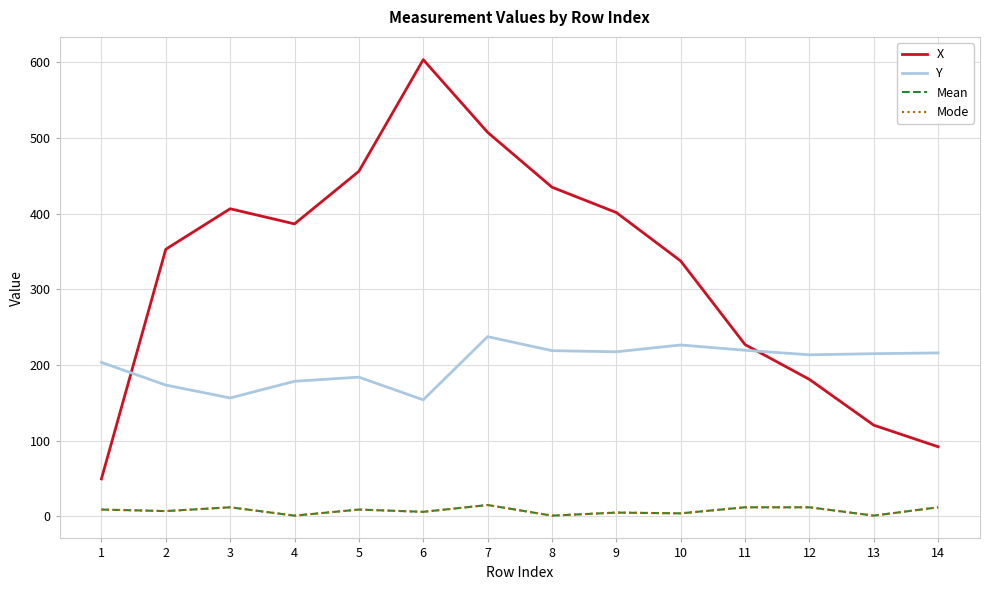

True or false: Y has a value of 335.1 at 7.

False